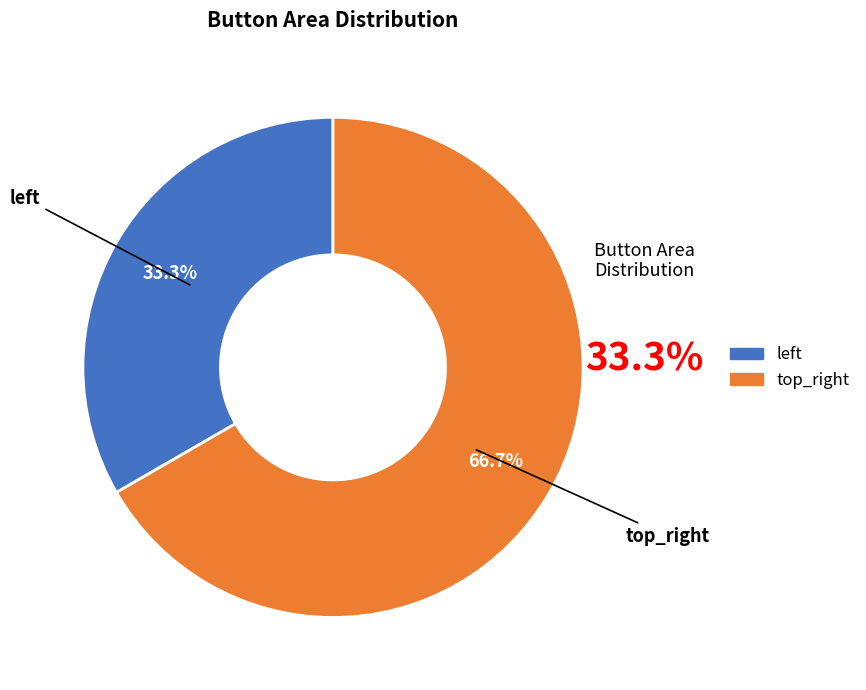

What percentage is the top_right slice, to the nearest percent?

67%